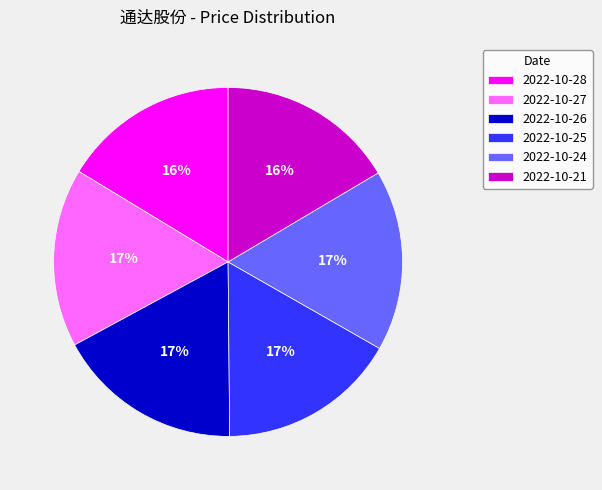

Is it true that 2022-10-24 is 17% of the pie?

True